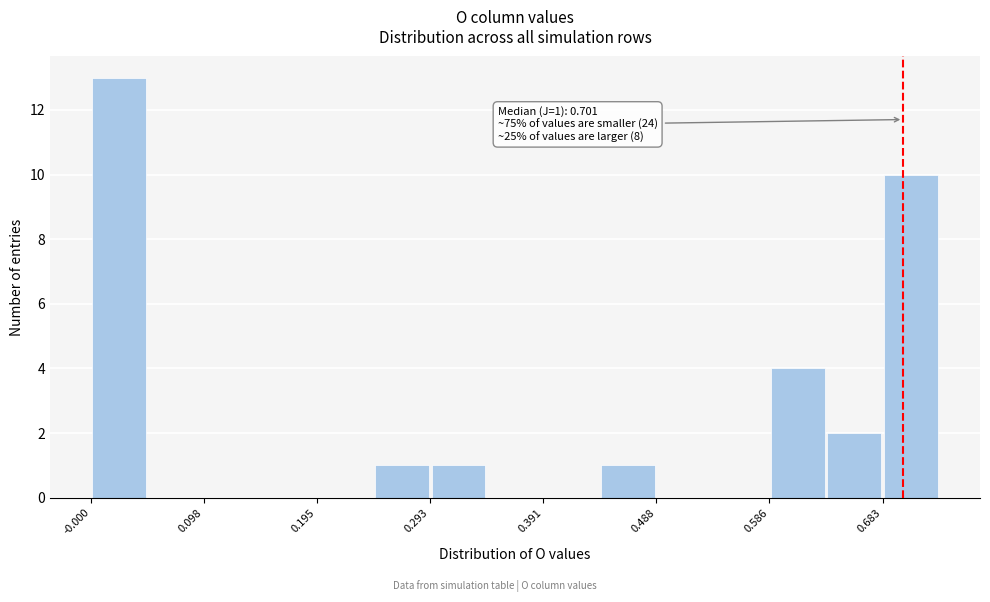

Which range on the x-axis has the tallest bar?

0.00 to 0.05